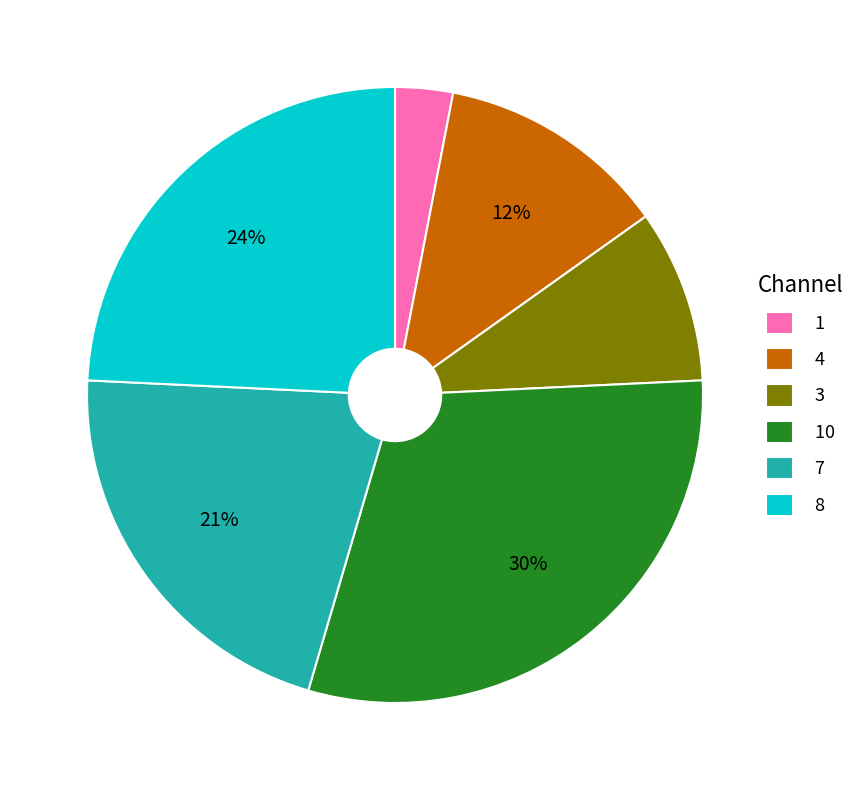

To the nearest percent, what is the combined percentage of 8 and 4?

36%